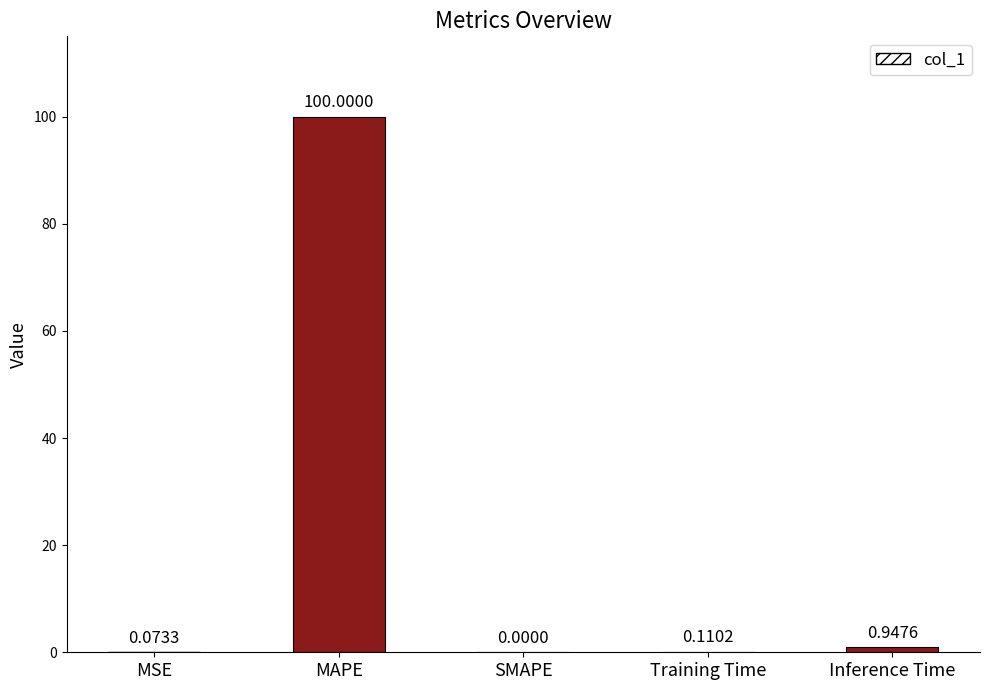

Are the bars grouped side by side (vs. stacked)?

No